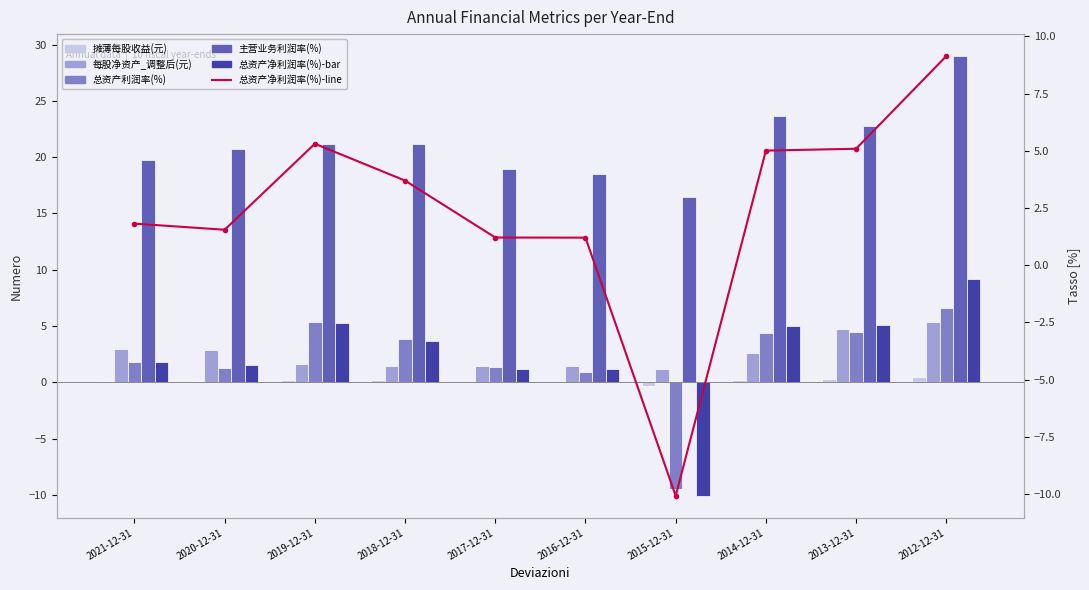

What is the label of the 6th bar from the left?

2016-12-31